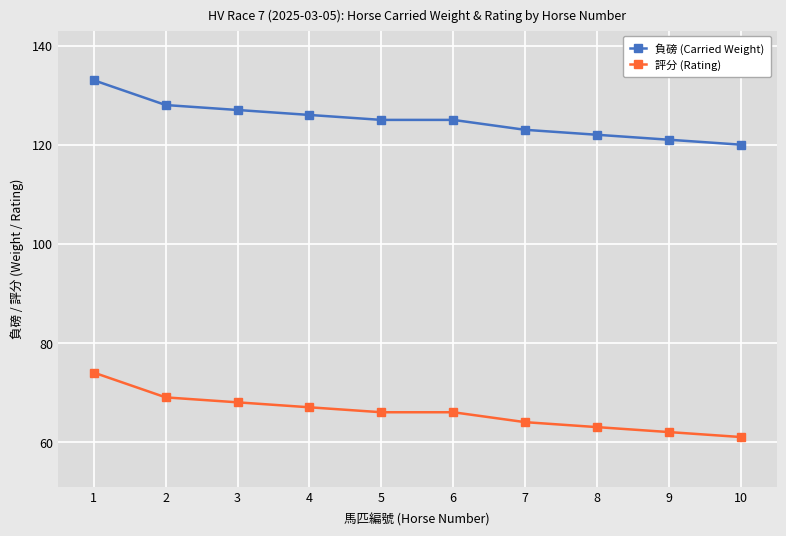

How many lines are shown in the chart?

2